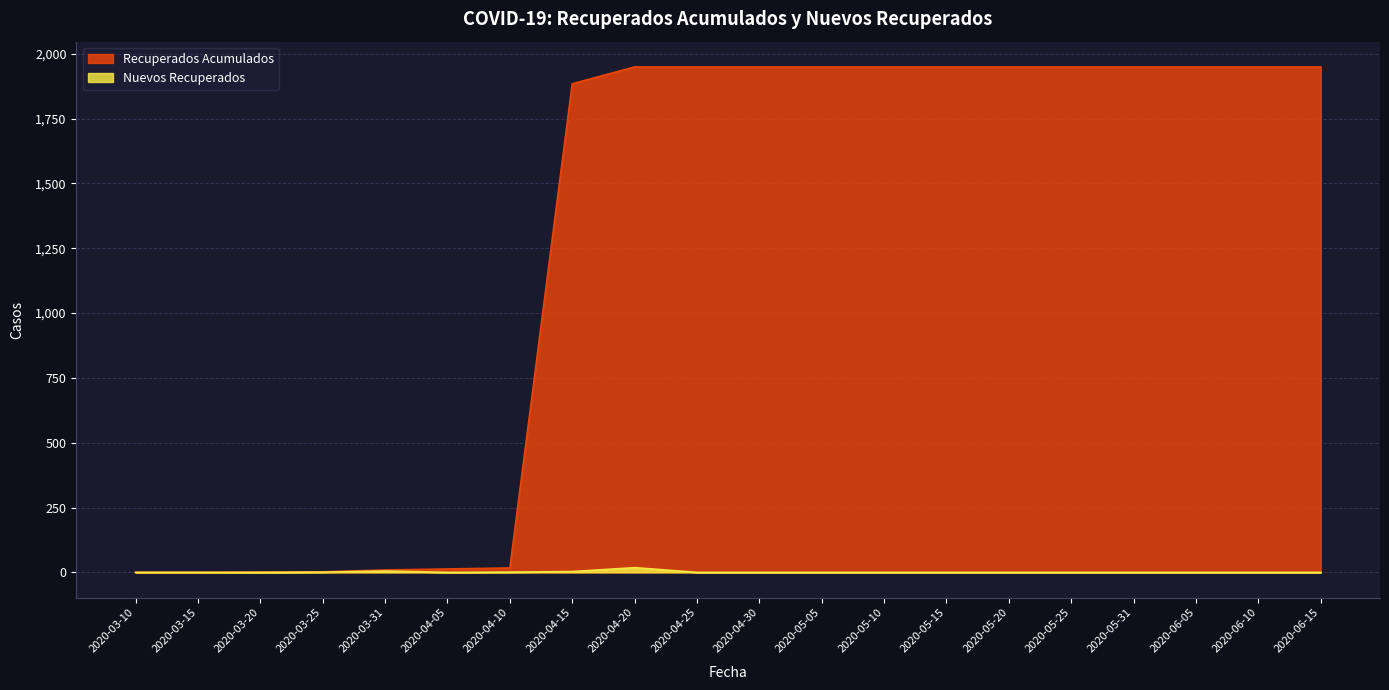

What is the approximate value of Recuperados Acumulados at 2020-04-05?

13